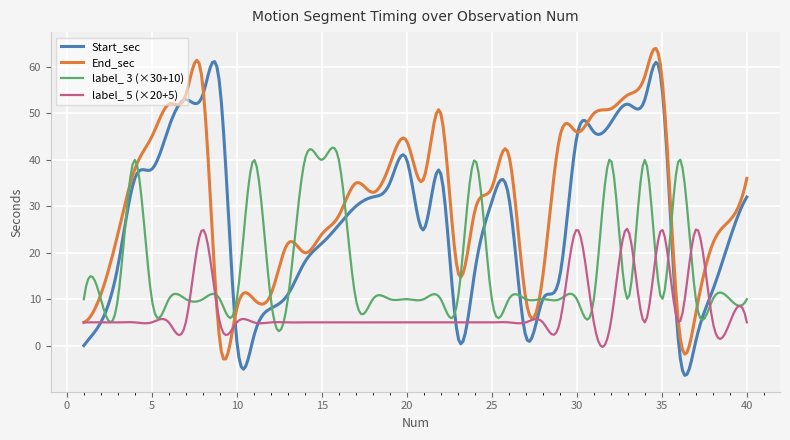

What is the greatest value displayed?

64.0